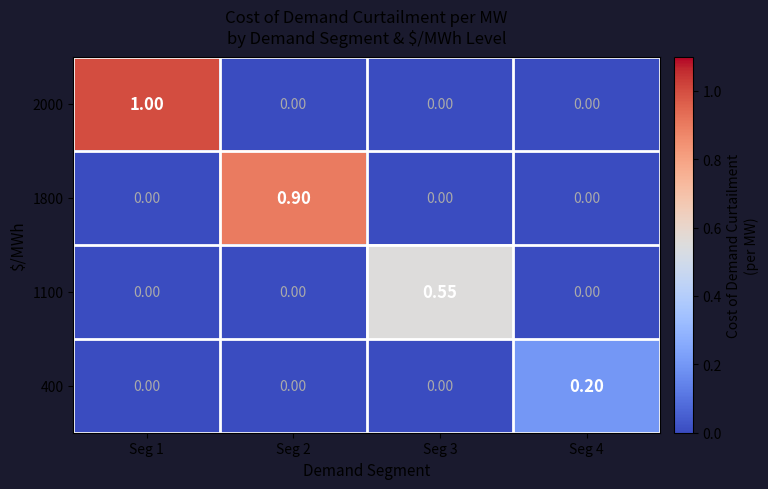

Reading left to right, what are all the values shown in this chart?

2000: Seg 1=1.0	Seg 2=0.0	Seg 3=0.0	Seg 4=0.0
1800: Seg 1=0.0	Seg 2=0.9	Seg 3=0.0	Seg 4=0.0
1100: Seg 1=0.0	Seg 2=0.0	Seg 3=0.6	Seg 4=0.0
400: Seg 1=0.0	Seg 2=0.0	Seg 3=0.0	Seg 4=0.2